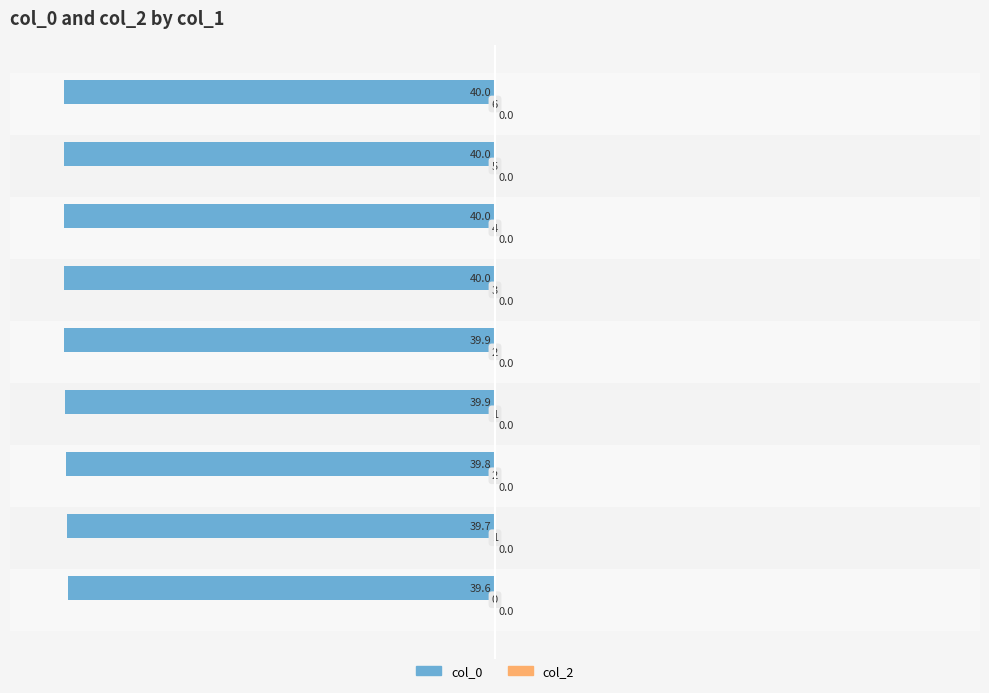

How many bars are there in total?

9